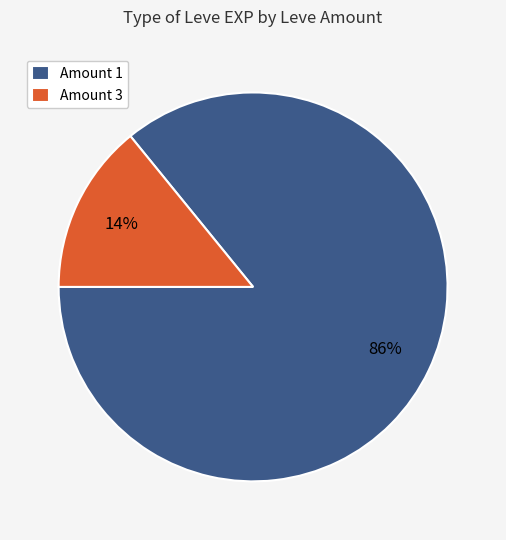

Count the number of slices in the pie.

2